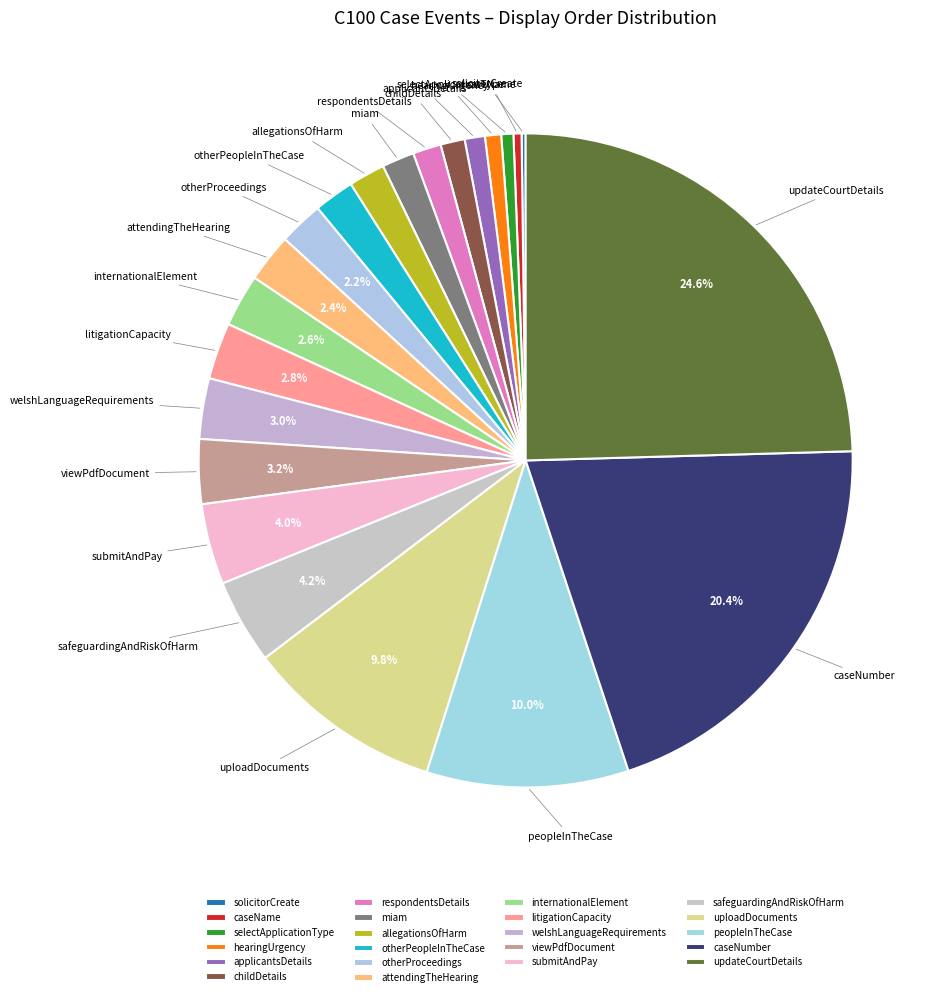

True or false: caseNumber accounts for 28% of the total.

False